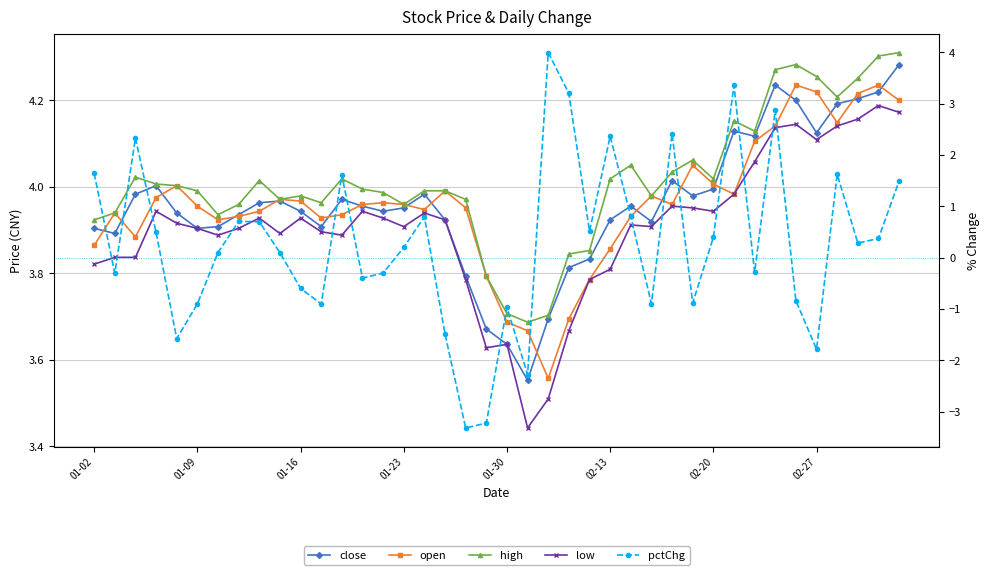

Is the value of open at 39 greater than the value of close at 23?

Yes